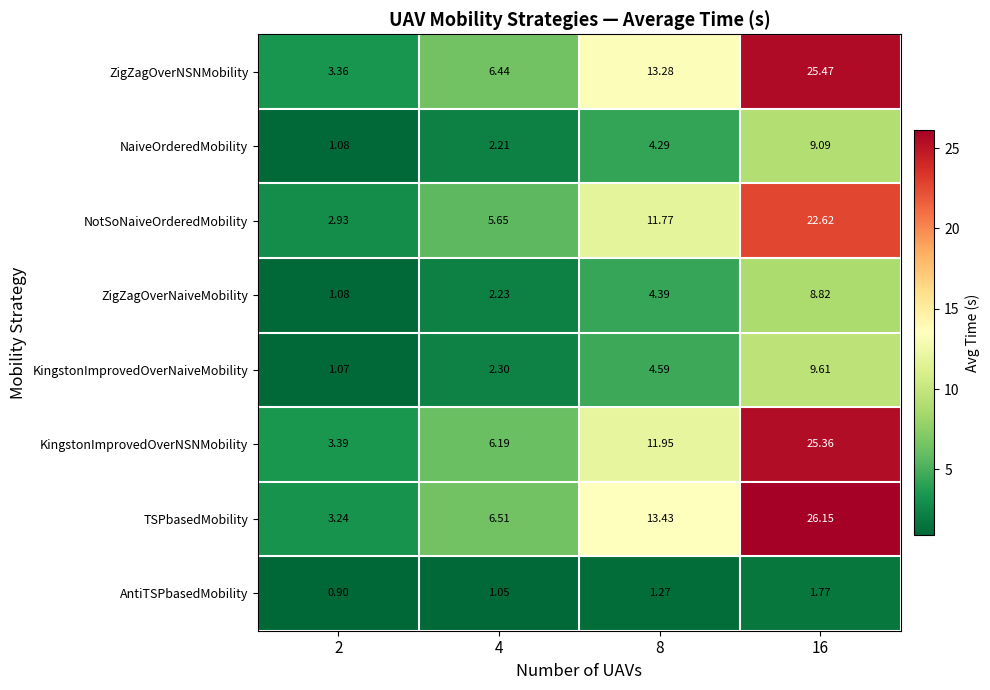

At 16, list the series in order from largest to smallest.

TSPbasedMobility, ZigZagOverNSNMobility, KingstonImprovedOverNSNMobility, NotSoNaiveOrderedMobility, KingstonImprovedOverNaiveMobility, NaiveOrderedMobility, ZigZagOverNaiveMobility, AntiTSPbasedMobility